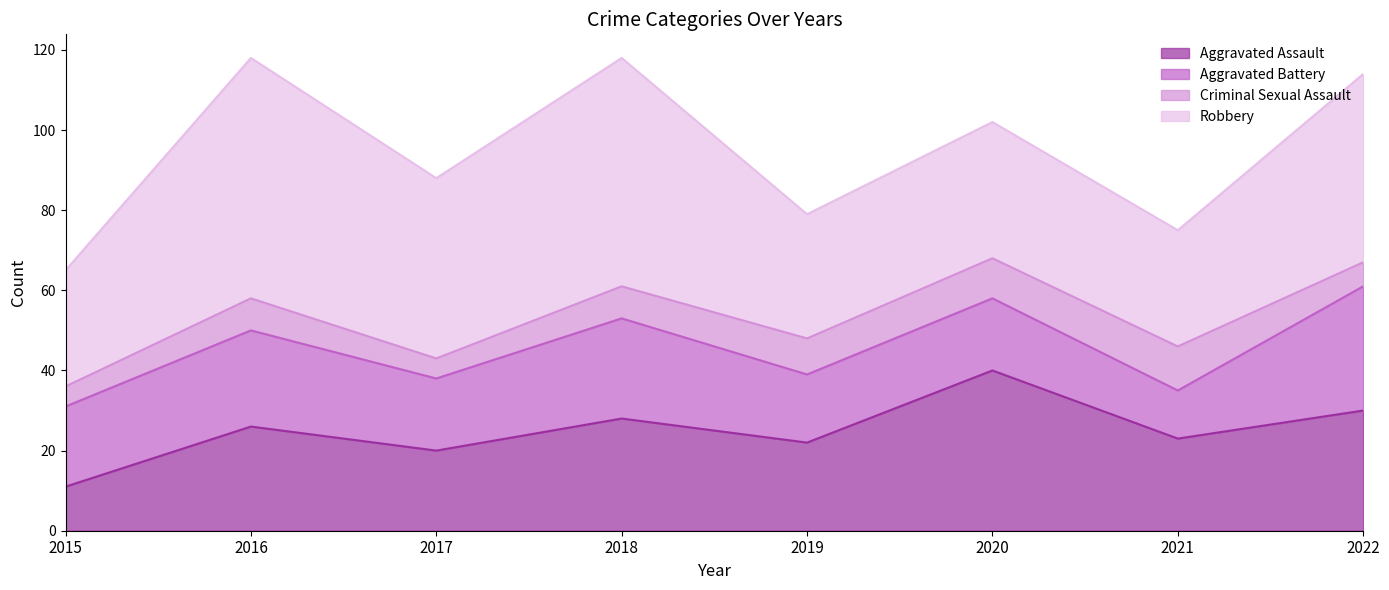

Rank the series at 2019 from highest to lowest value.

Robbery, Aggravated Assault, Aggravated Battery, Criminal Sexual Assault